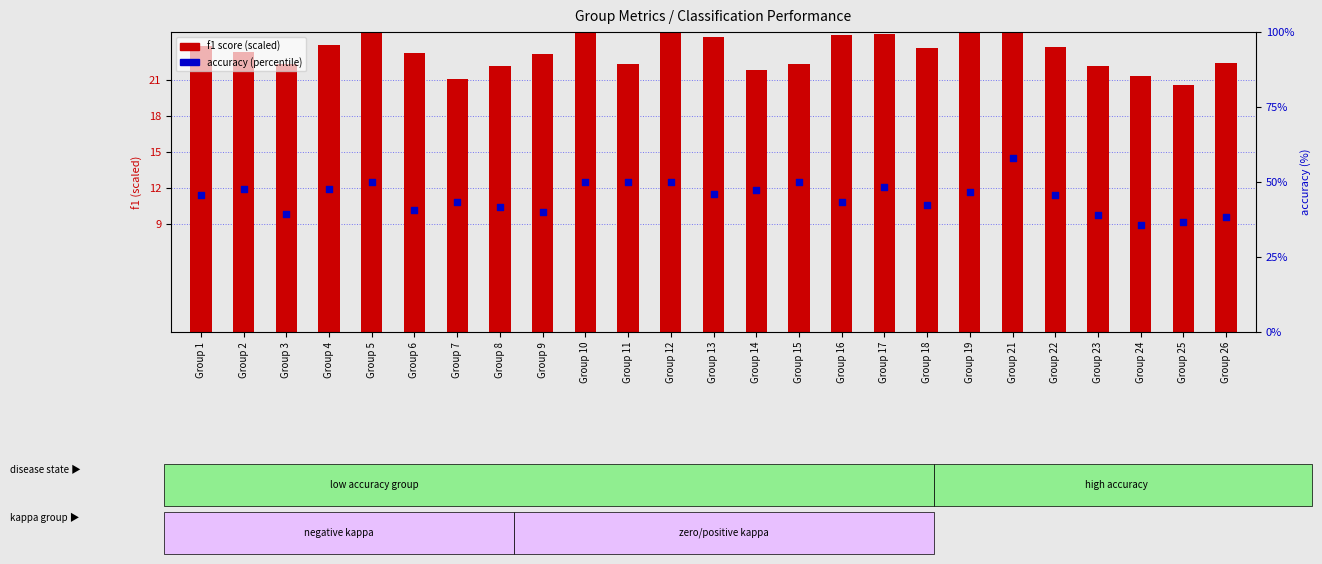

What is the total value across all series at Group 9?

63.2